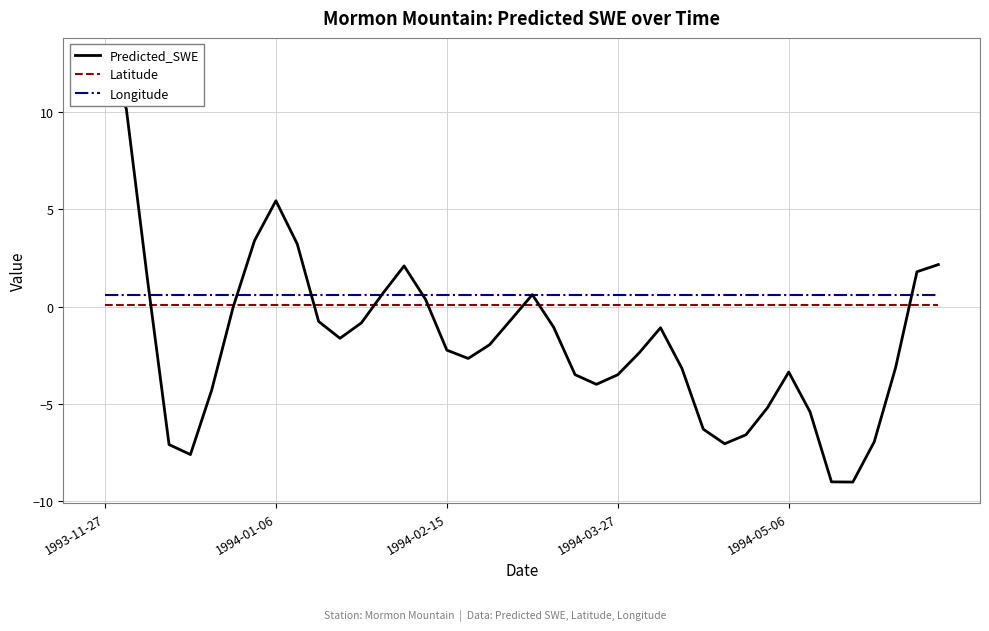

Which series has the largest total across all categories?

Longitude